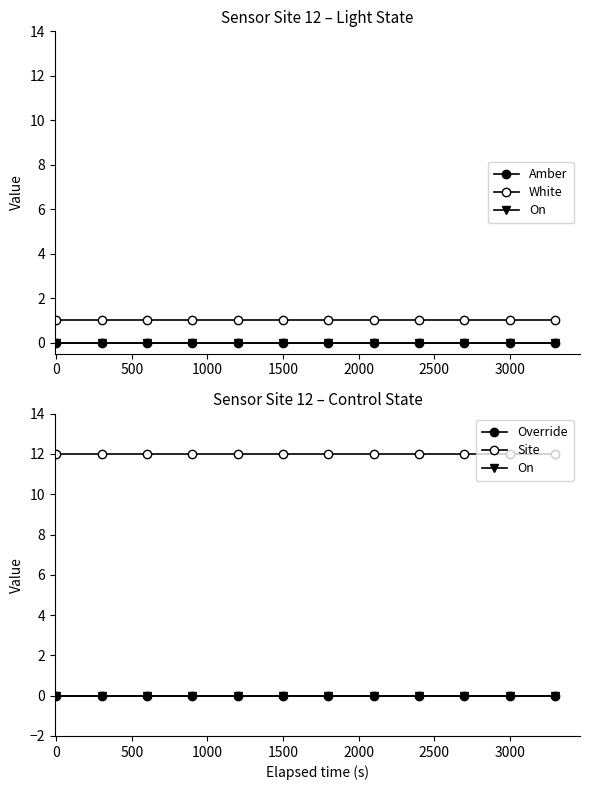

Is the value of Override at 500 greater than the value of Amber at 10?

No